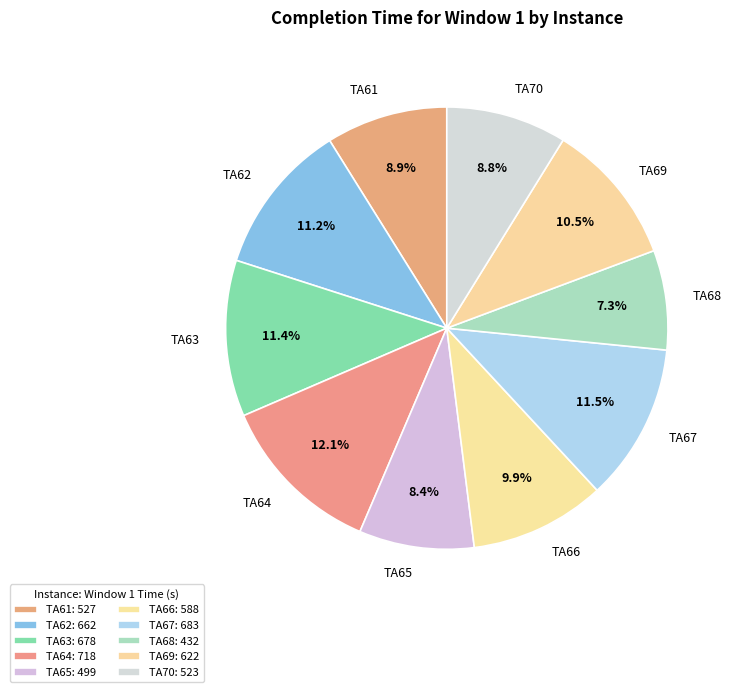

Between TA69 and TA66, which is larger?

TA69